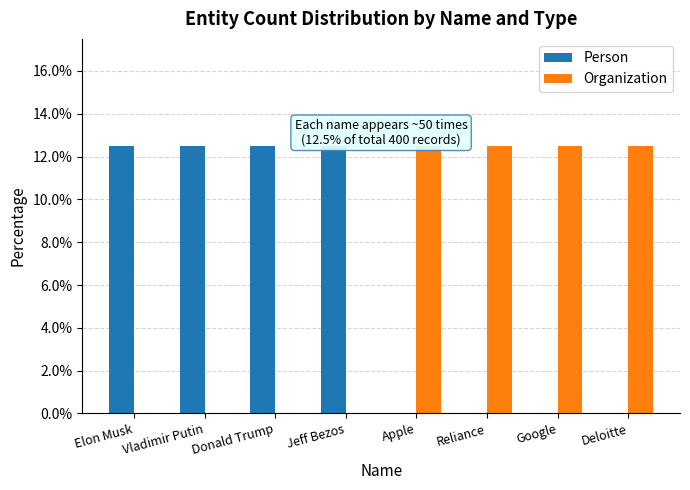

Reading left to right, transcribe all the data shown in this chart.

Person: 12.5	12.5	12.5	12.5	0.0	0.0	0.0	0.0
Organization: 0.0	0.0	0.0	0.0	12.5	12.5	12.5	12.5